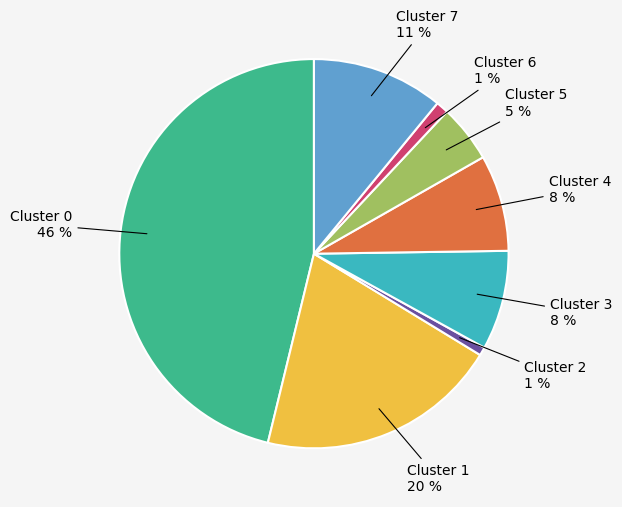

Is there a majority slice in this chart?

No